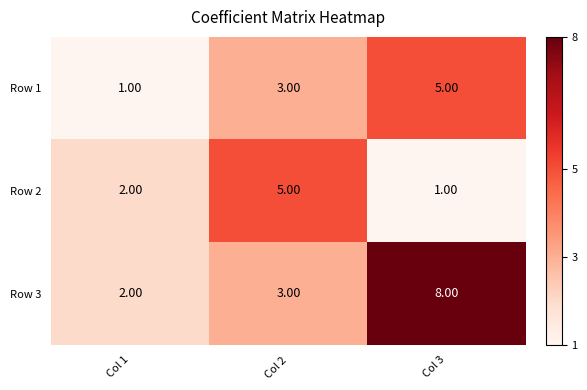

Which series has the widest spread of values?

Row 3